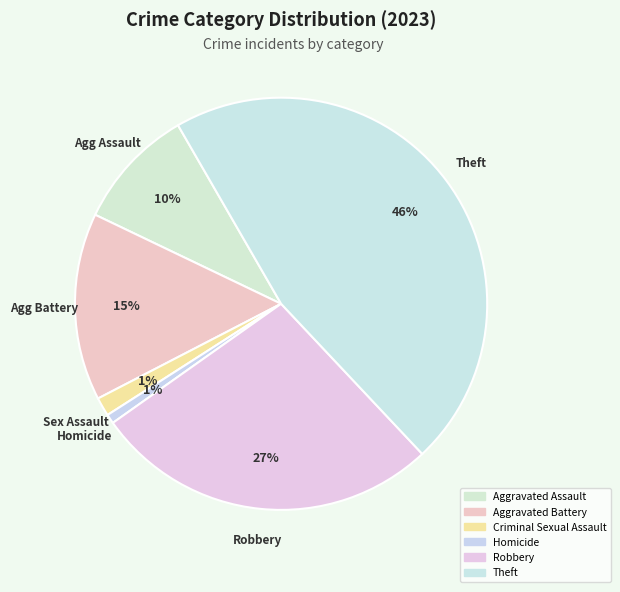

How many segments does this pie chart have?

6